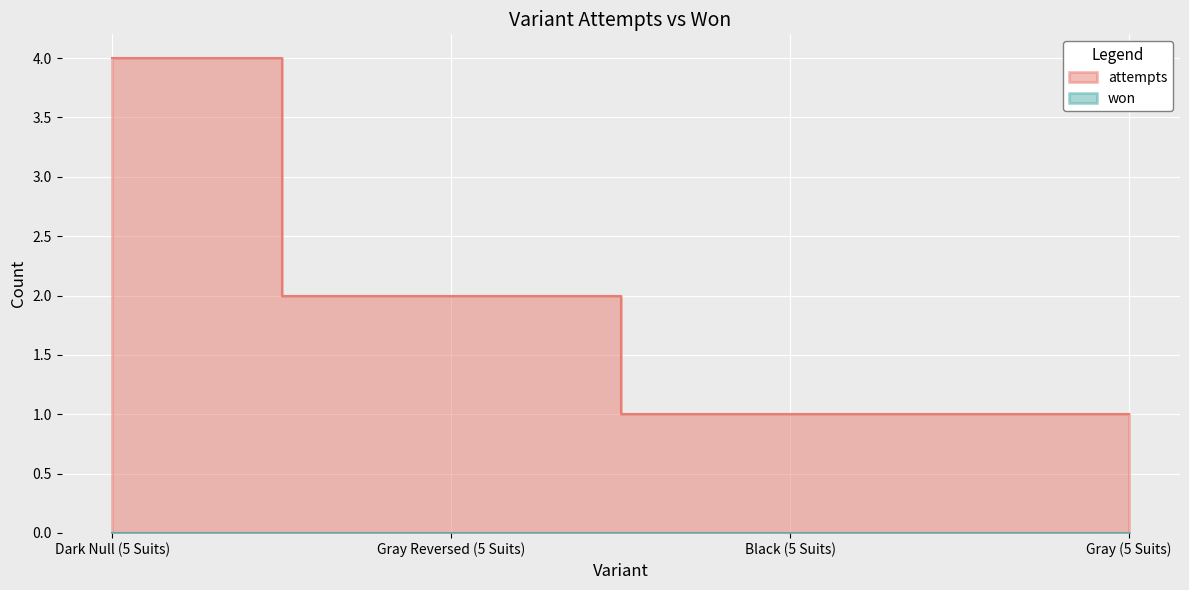

What is the difference between the maximum and minimum values?

3